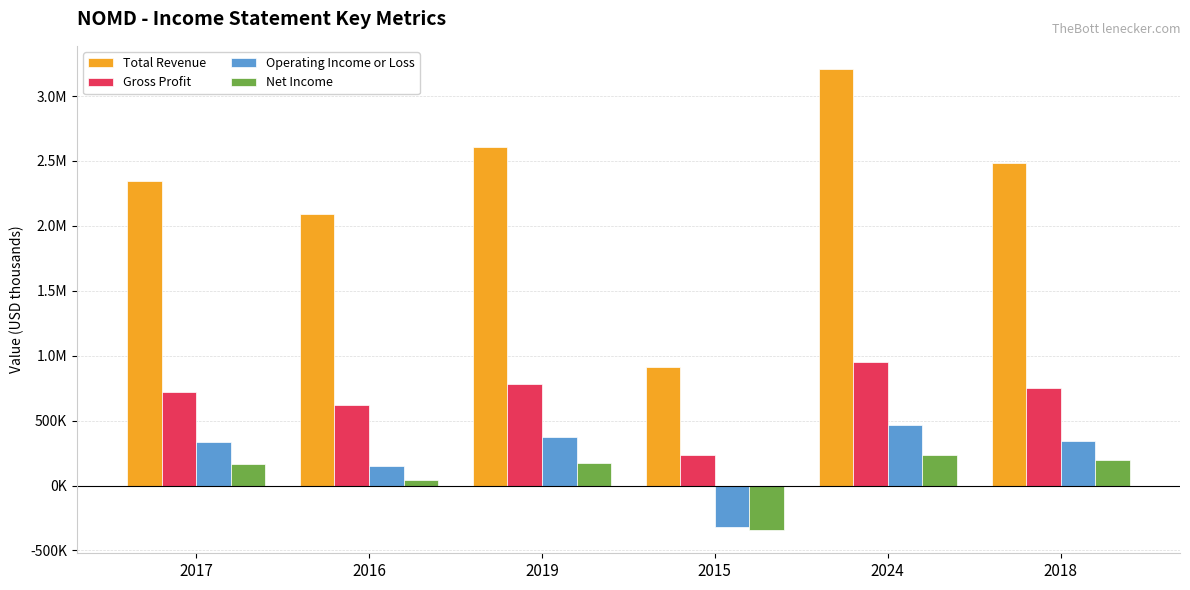

What are all the series names shown in the legend?

Total Revenue, Gross Profit, Operating Income or Loss, Net Income